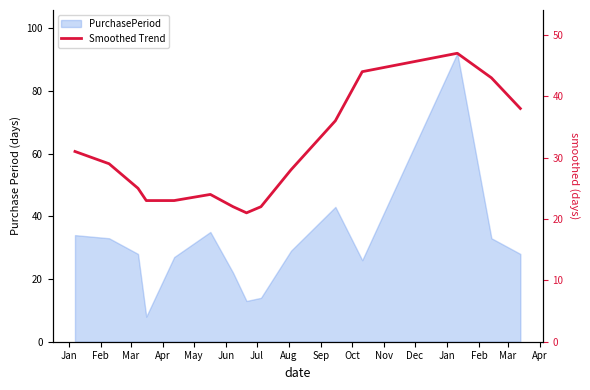

How many categories are shown in the chart?

15